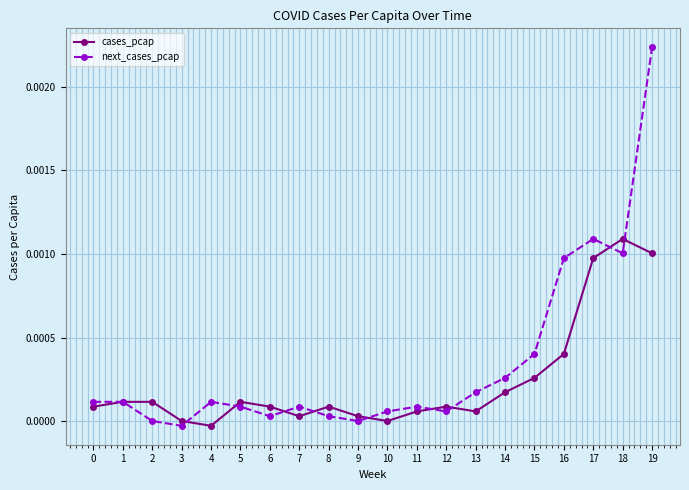

At which category is the sum across all series the highest?

19